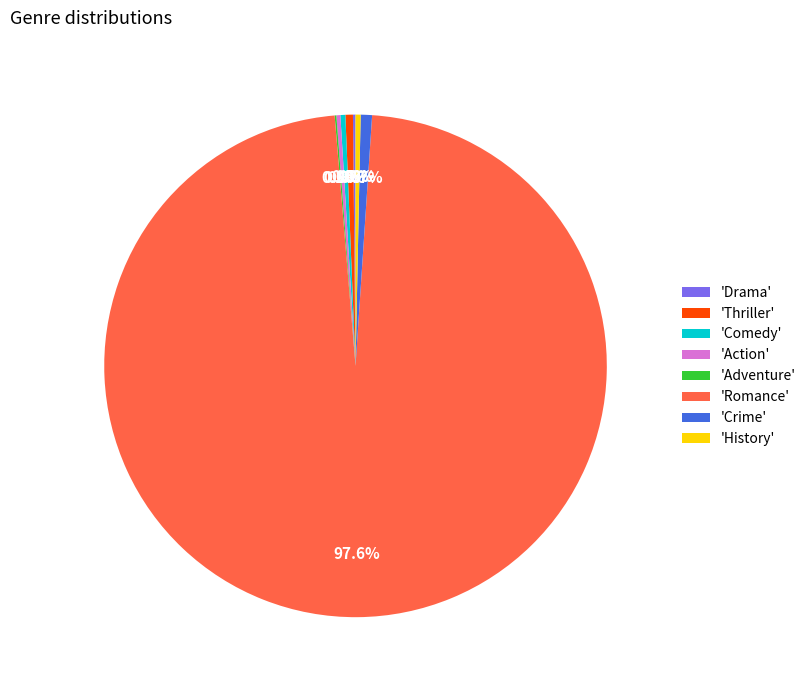

What is the majority slice?

'Romance'